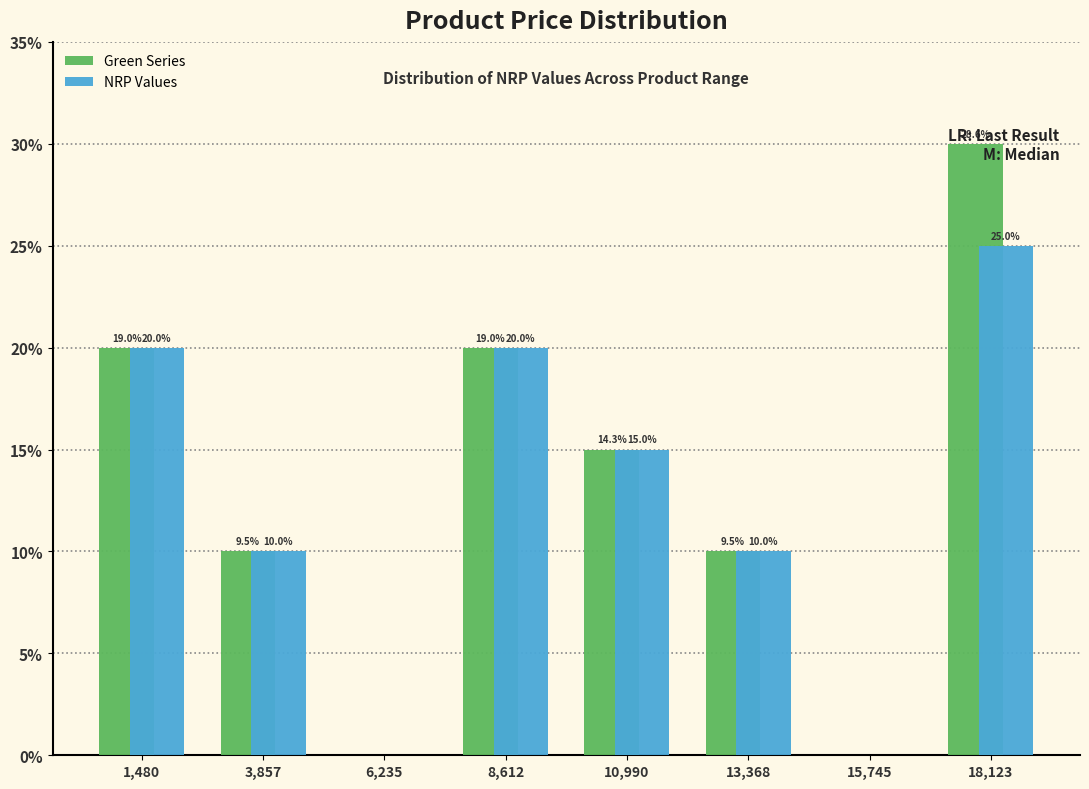

What are all the series names shown in the legend?

Green Series, NRP Values